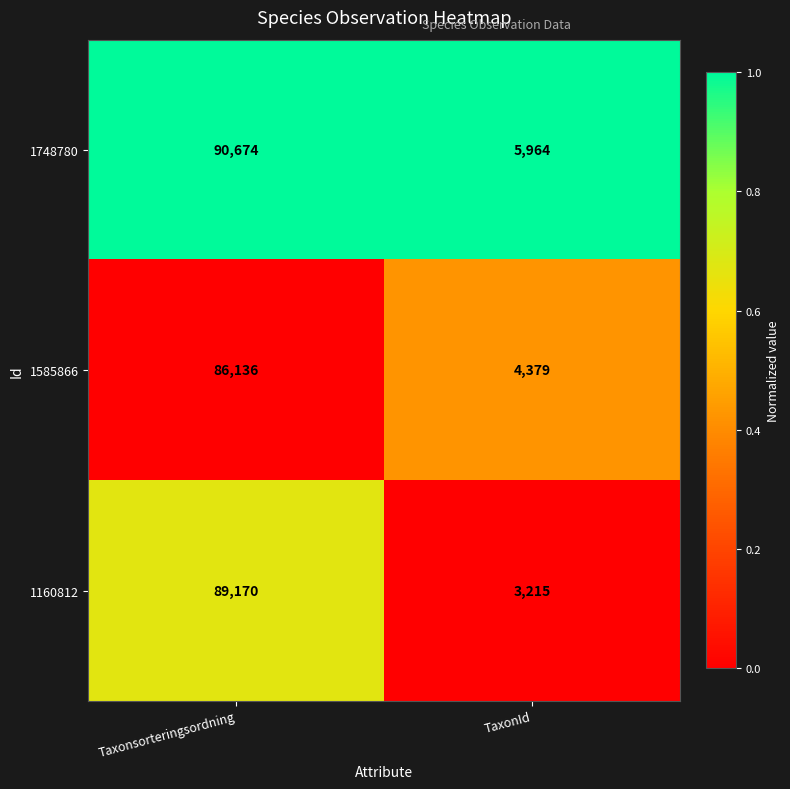

At which category is the sum across all series the highest?

Taxonsorteringsordning